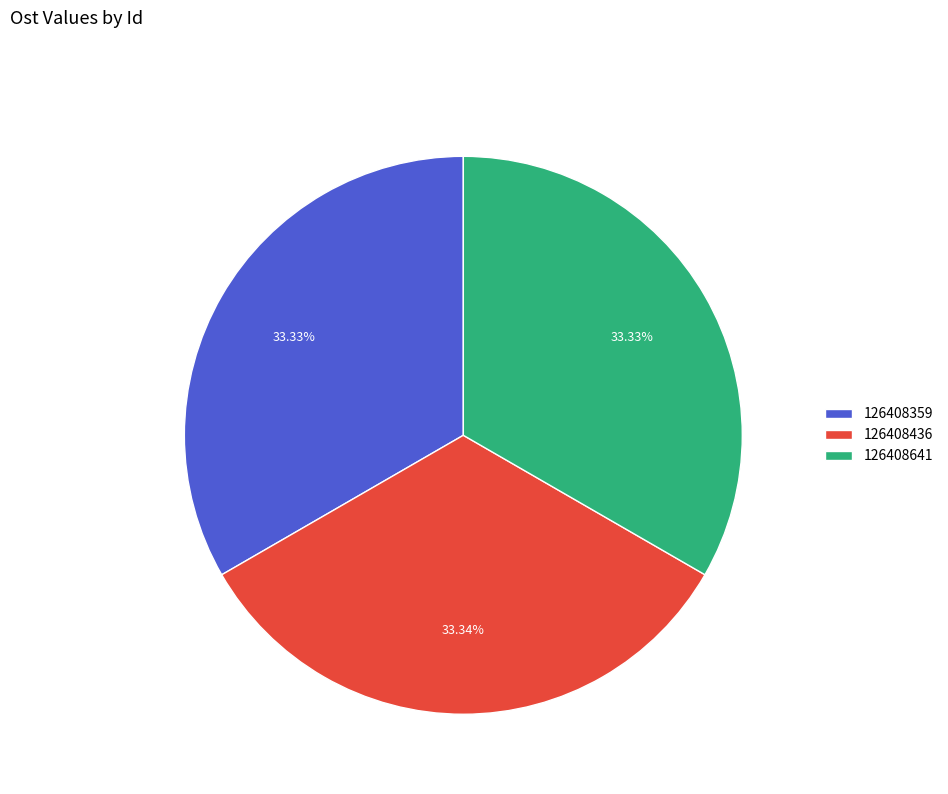

How much of the chart is everything except 126408359?

66.7%